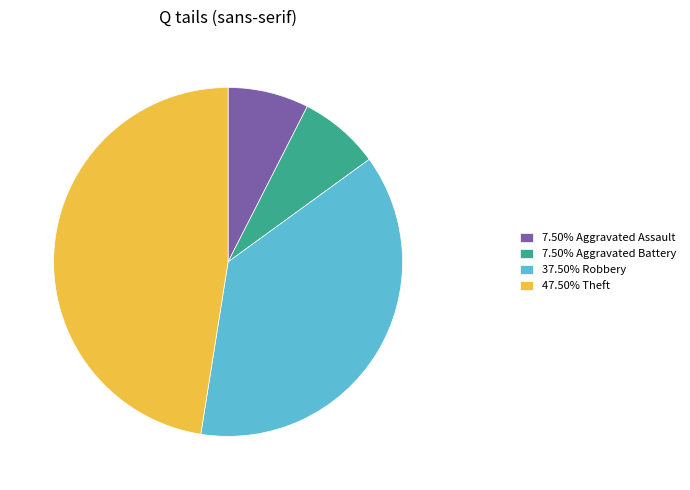

Does 37.50% Robbery represent more than half of the total?

No